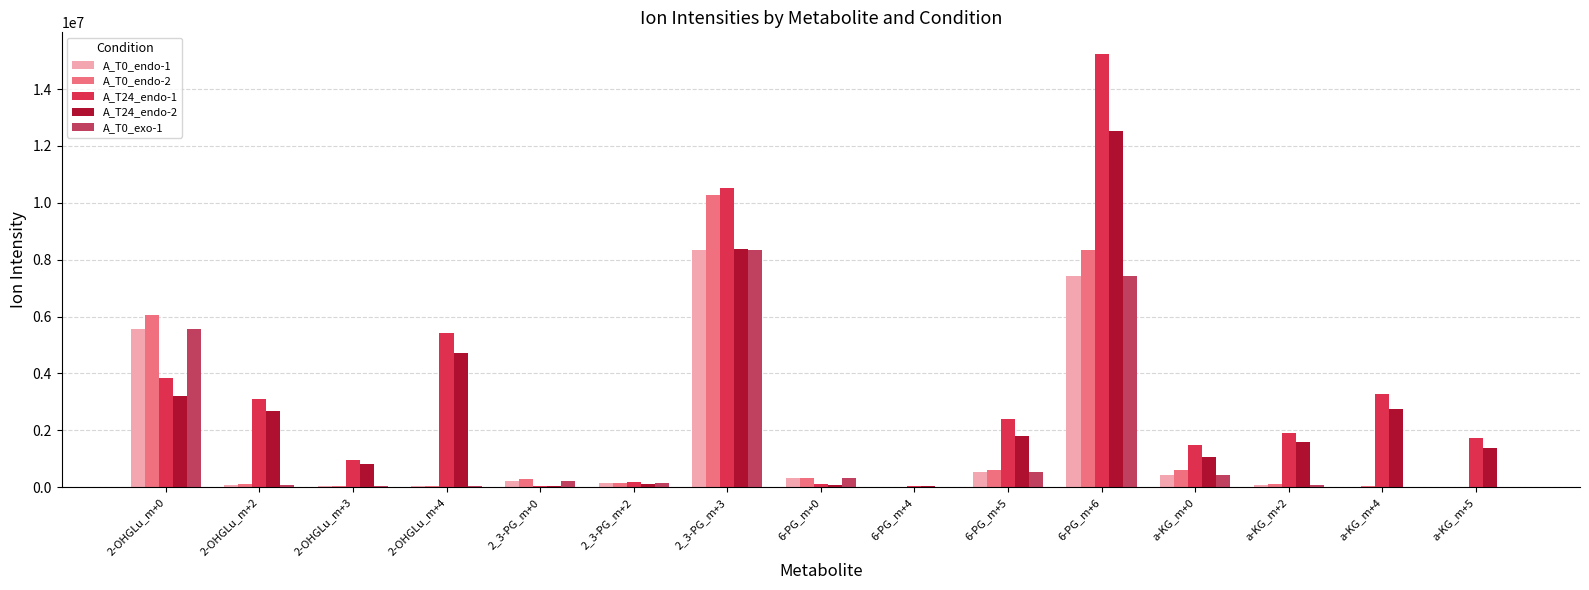

Are the bars grouped side by side (vs. stacked)?

Yes